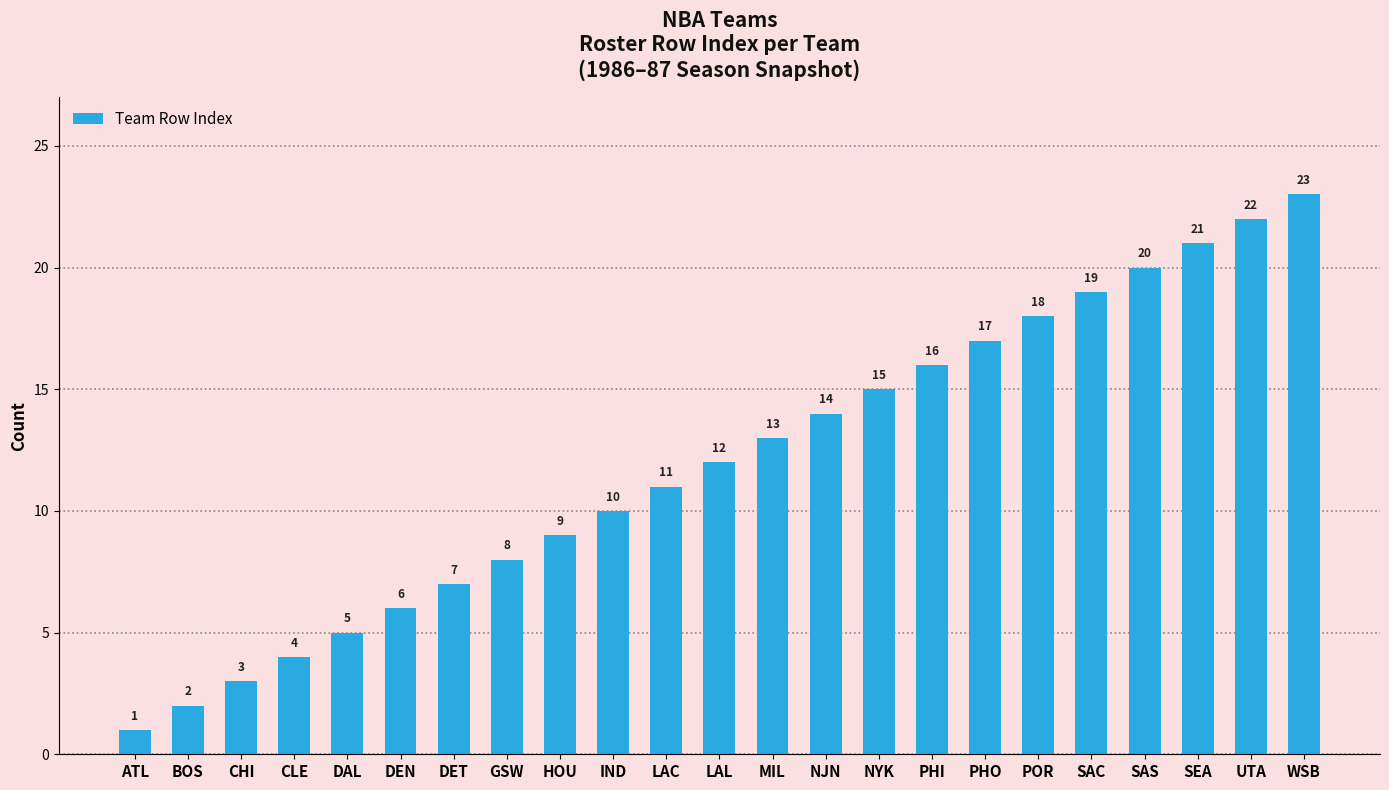

What value does the data have at UTA, to the nearest 5?

20